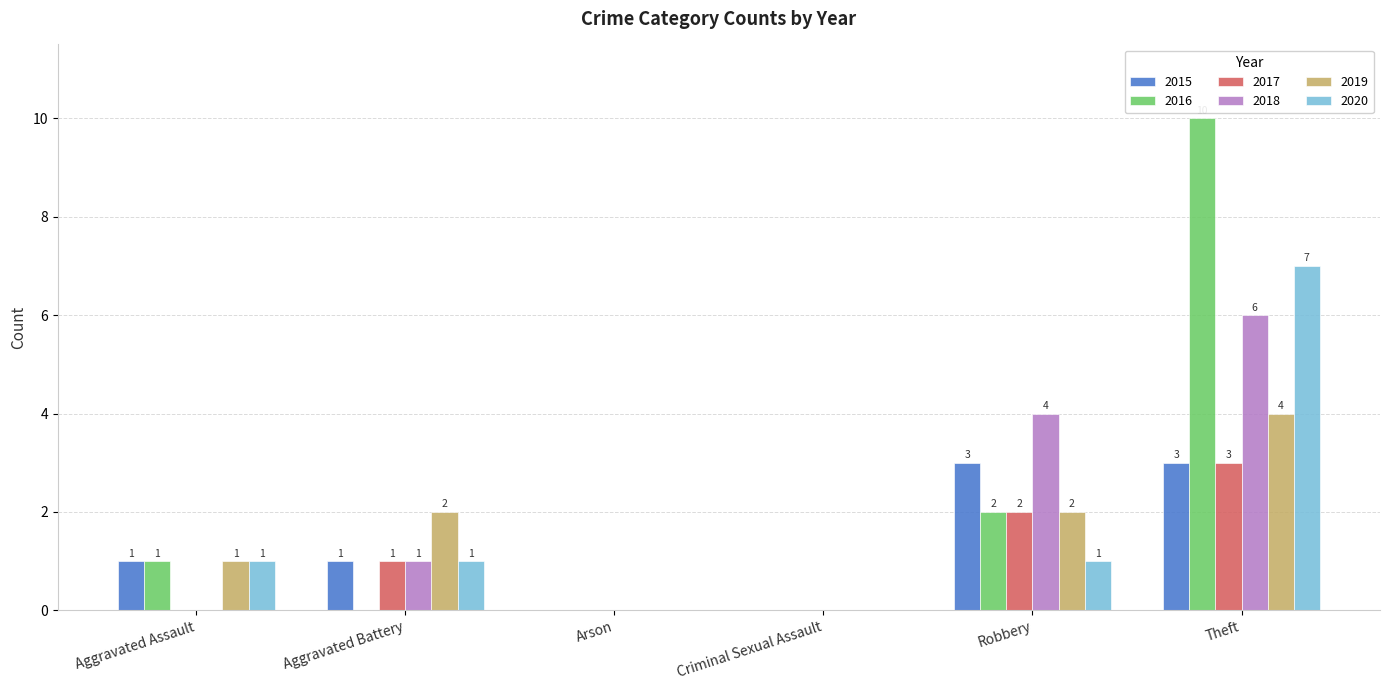

What is the sum of the 2017 values at Robbery and Theft?

5